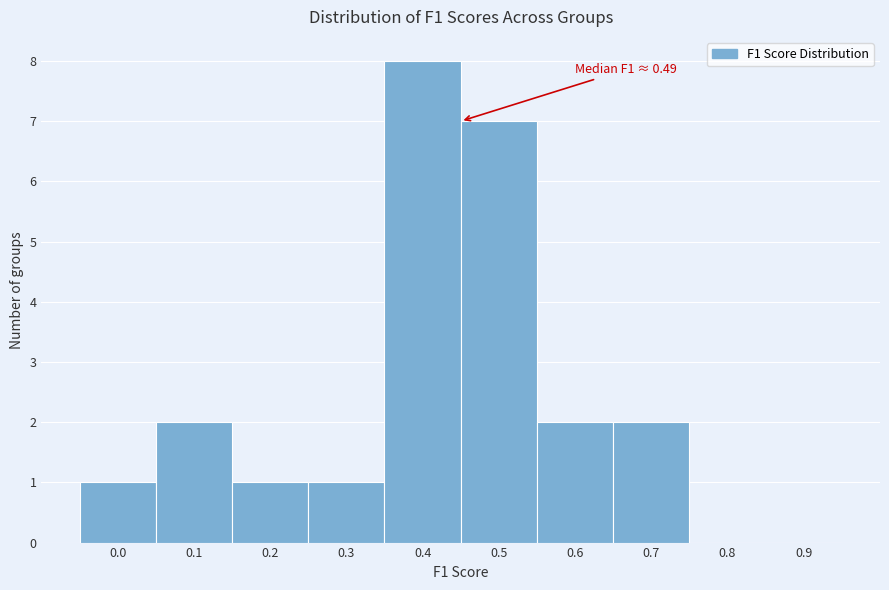

Reading right to left, transcribe all the data shown in this chart.

0.9=0	0.8=0	0.7=2	0.6=2	0.5=7	0.4=8	0.3=1	0.2=1	0.1=2	0.0=1